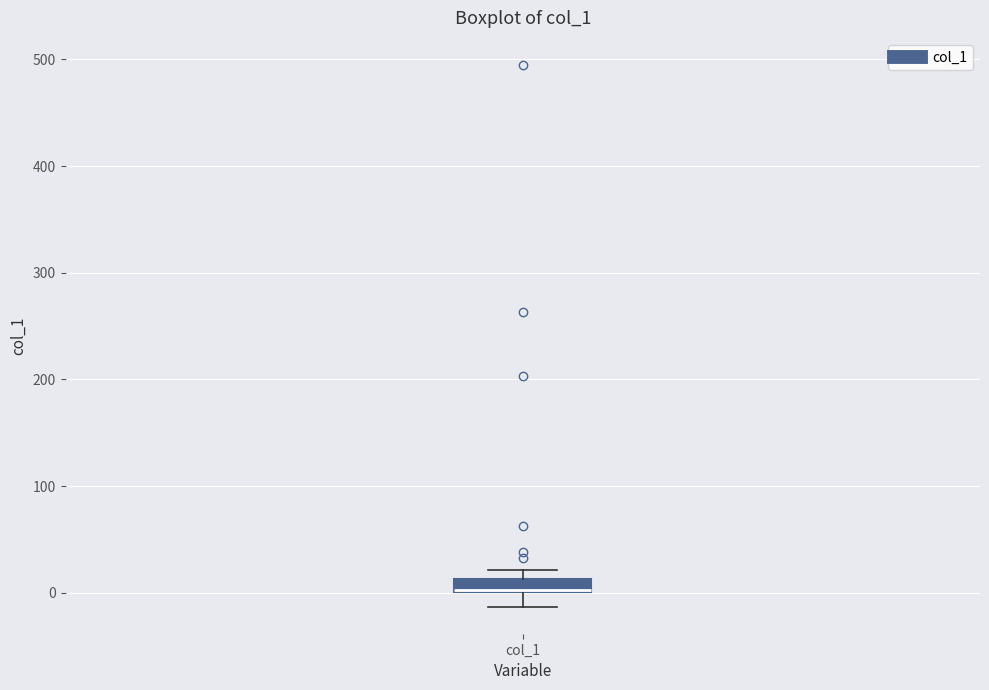

Where is the upper edge of the box for col_1 on the y-axis? The values are not printed on the chart, so give them approximately, as read against the axis.

10